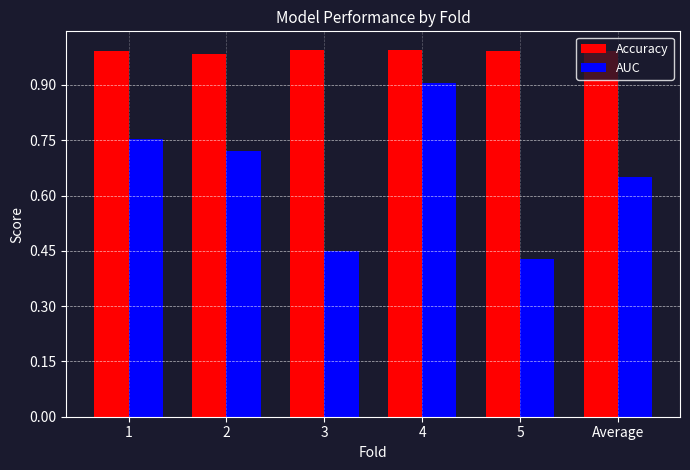

What is the sum of the AUC values at 5 and 2?

1.1